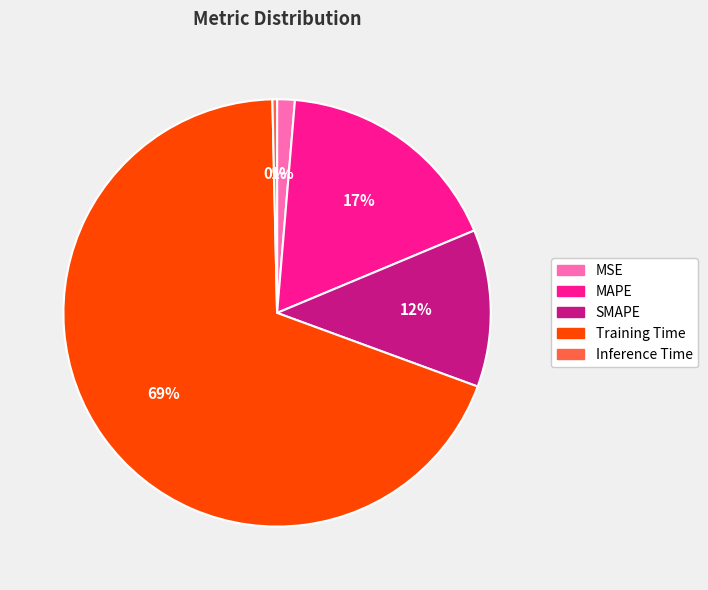

Do SMAPE and Training Time together represent more than half of the pie?

Yes